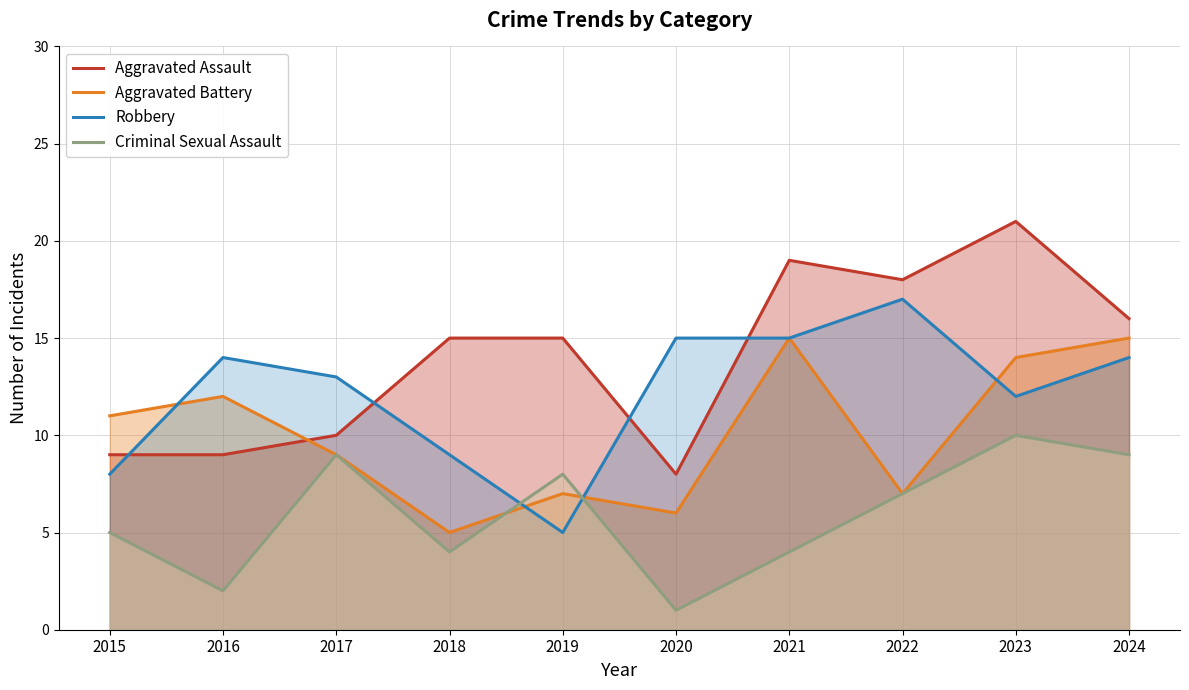

What is the total value across all series at 2016?

37